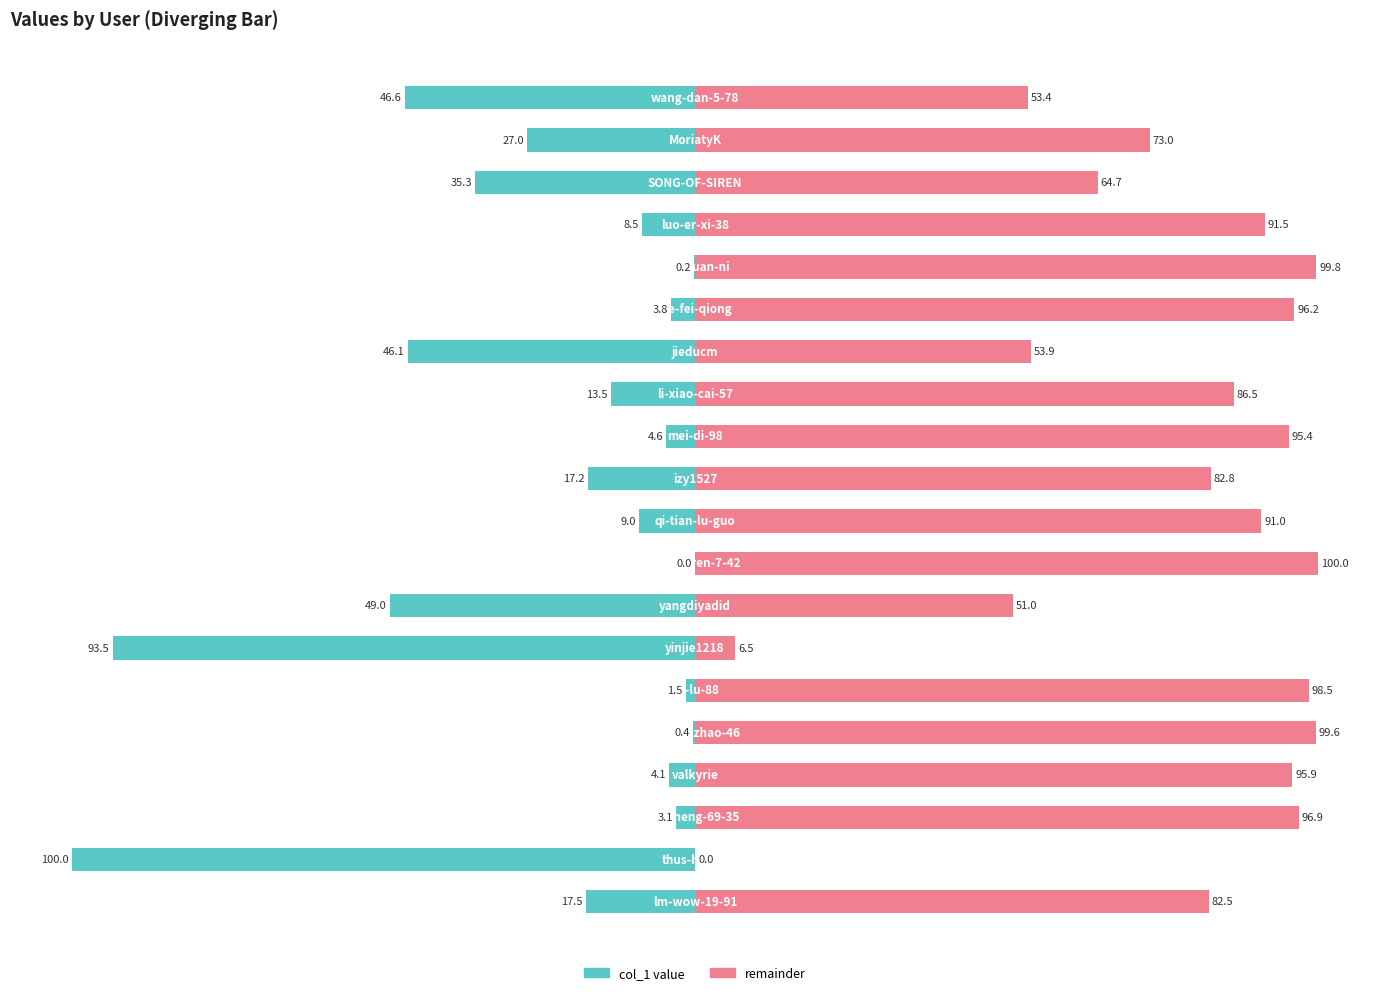

Reading right to left, extract all data points from this chart.

col_1 value: 19=-46.6	18=-27.0	17=-35.3	16=-8.5	15=-0.2	14=-3.8	13=-46.1	12=-13.5	11=-4.6	10=-17.2	9=-9.0	8=-0.0	7=-49.0	6=-93.5	5=-1.5	4=-0.4	3=-4.1	2=-3.1	1=-100.0	0=-17.5
remainder: 19=53.4	18=73.0	17=64.7	16=91.5	15=99.8	14=96.2	13=53.9	12=86.5	11=95.4	10=82.8	9=91.0	8=100.0	7=51.0	6=6.5	5=98.5	4=99.6	3=95.9	2=96.9	1=0.0	0=82.5